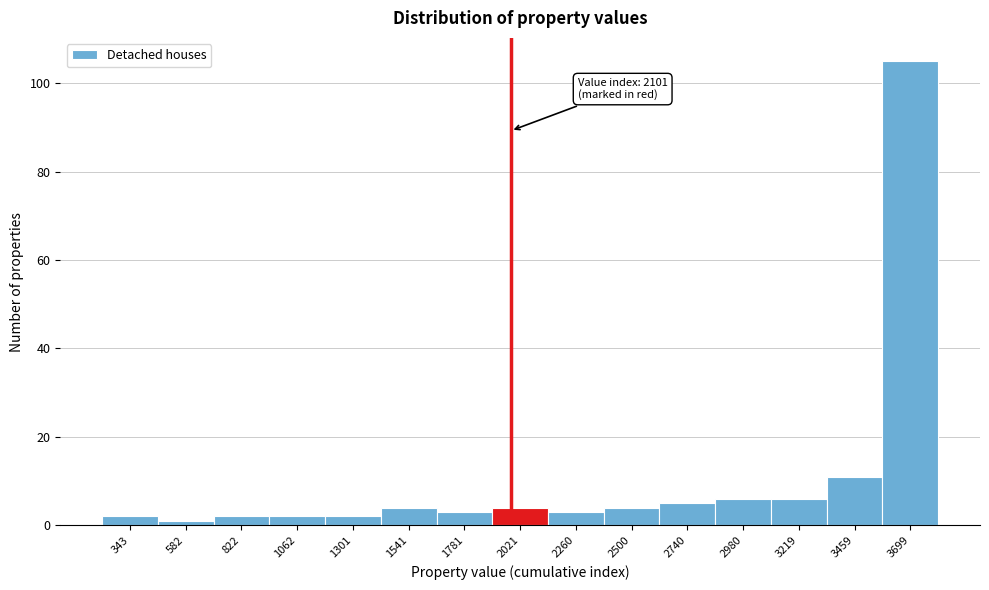

Reading left to right, extract all data points from this chart.

2	1	2	2	2	4	3	4	3	4	5	6	6	11	105